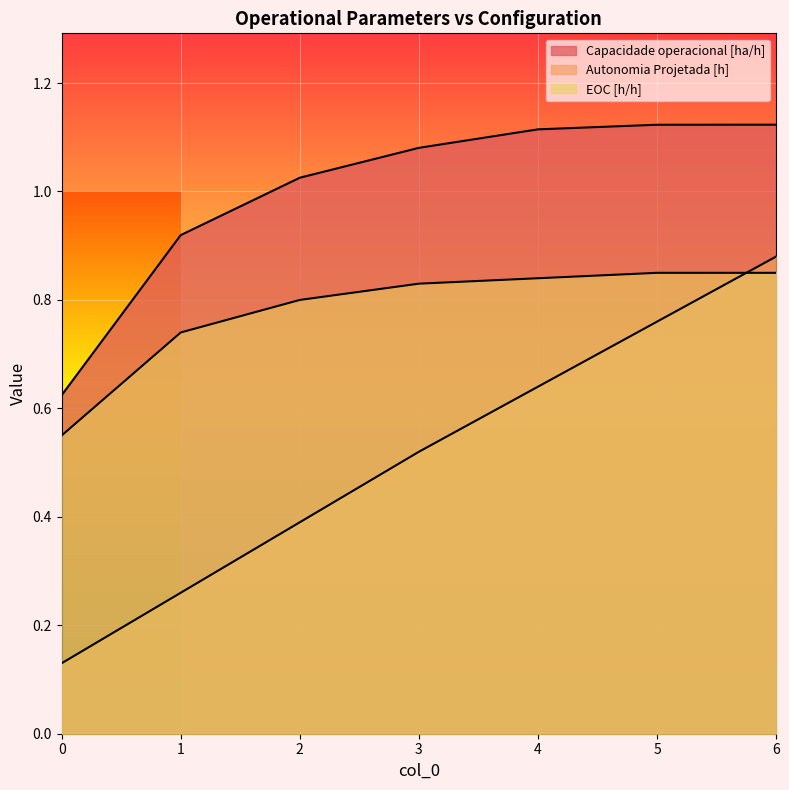

Reading left to right, transcribe all the data shown in this chart.

Capacidade operacional [ha/h]: 0=0.6	1=0.9	2=1.0	3=1.1	4=1.1	5=1.1	6=1.1
Autonomia Projetada [h]: 0=0.1	1=0.3	2=0.4	3=0.5	4=0.6	5=0.8	6=0.9
EOC [h/h]: 0=0.6	1=0.7	2=0.8	3=0.8	4=0.8	5=0.8	6=0.8